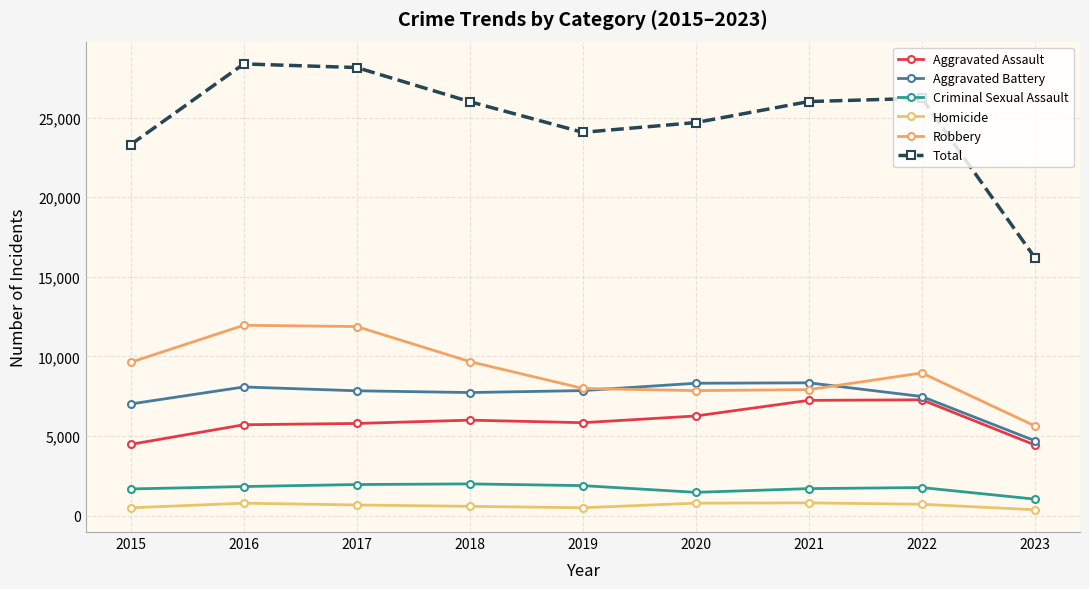

Where is the first local maximum for Homicide?

2016